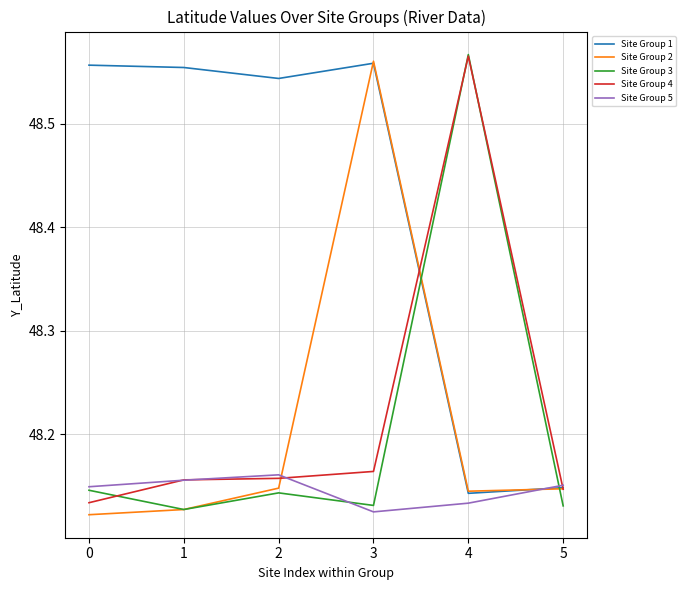

Does the chart display data point markers on the line(s)?

No